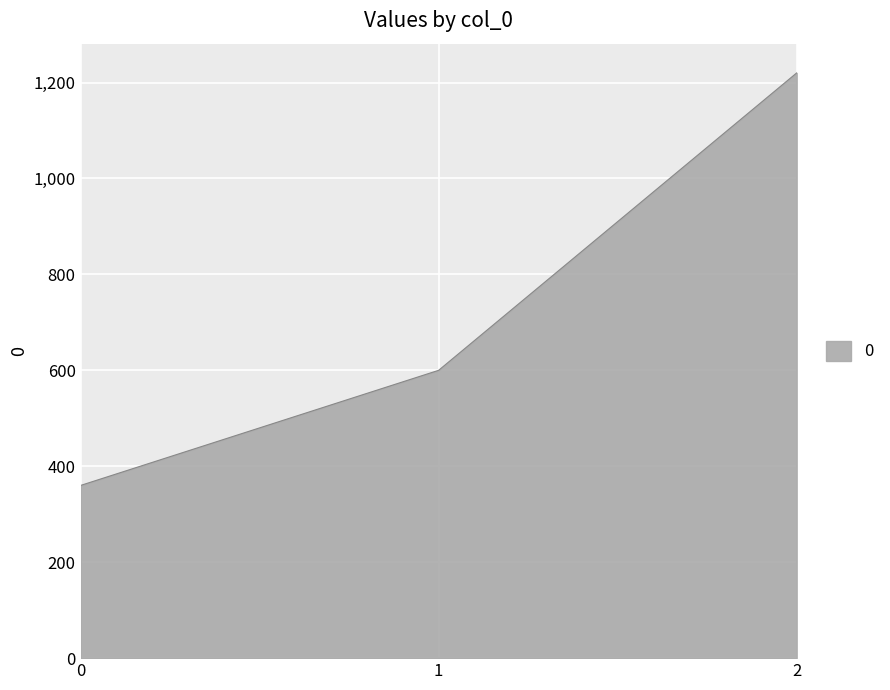

Is it true that the value at 1 is 600?

True